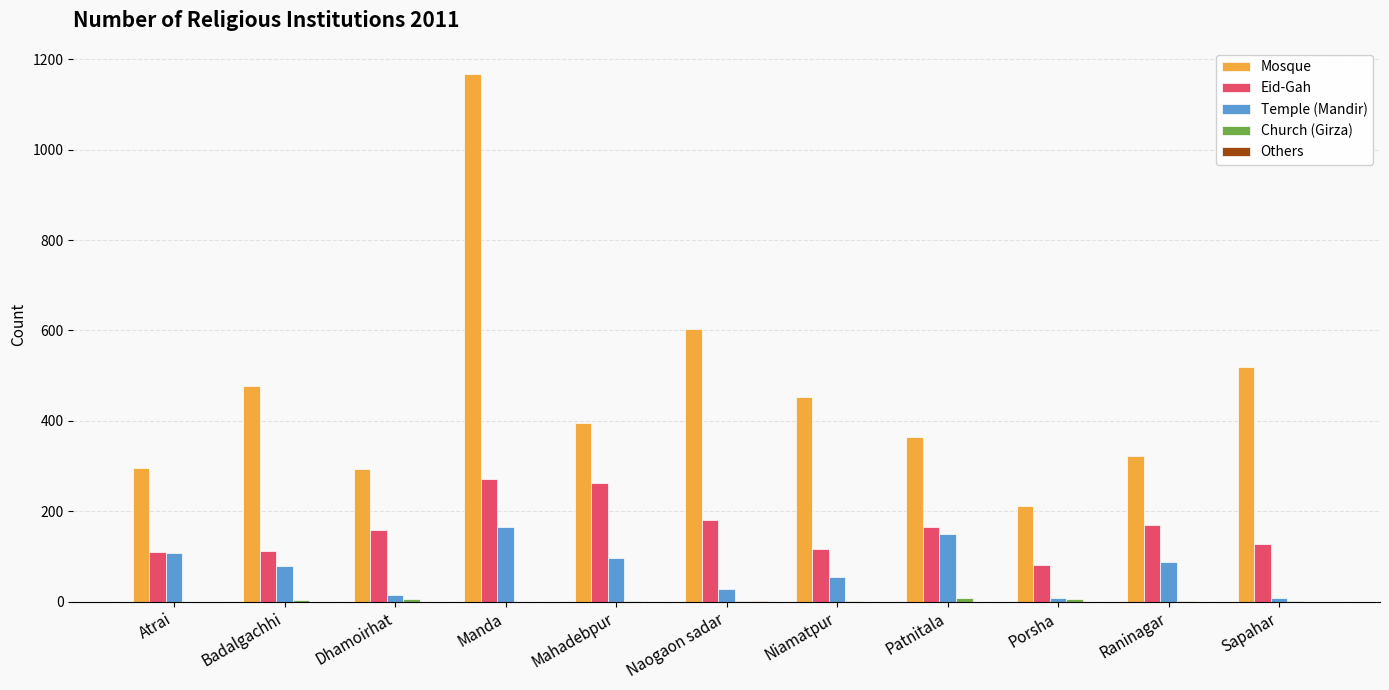

What is the maximum value for Temple (Mandir)?

164